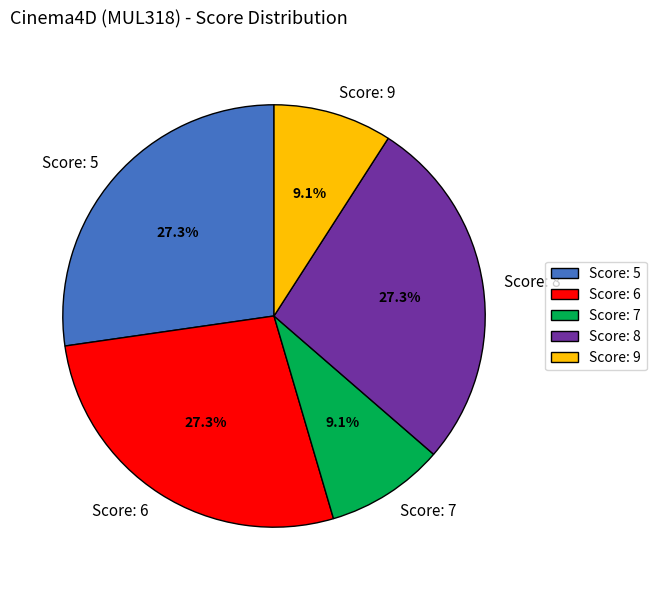

How many segments does this pie chart have?

5